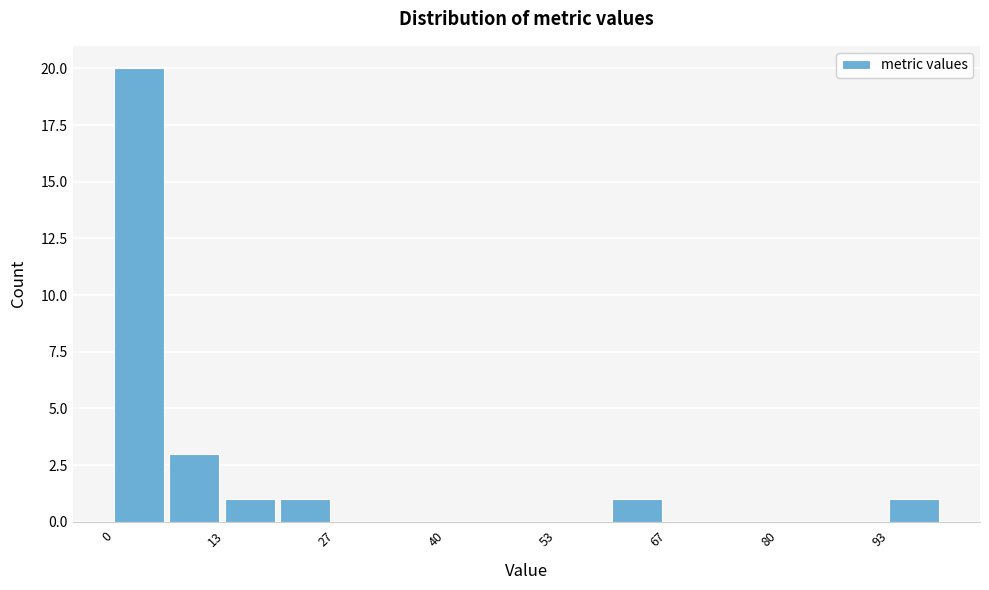

Read against the x-axis, roughly where is the centre of the tallest bar?

4